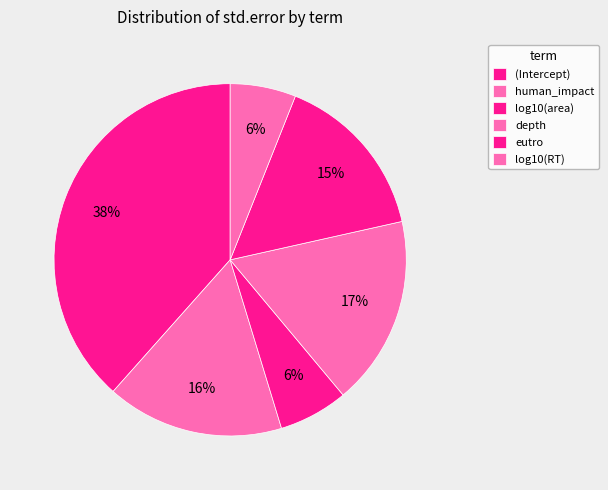

Count the number of slices in the pie.

6